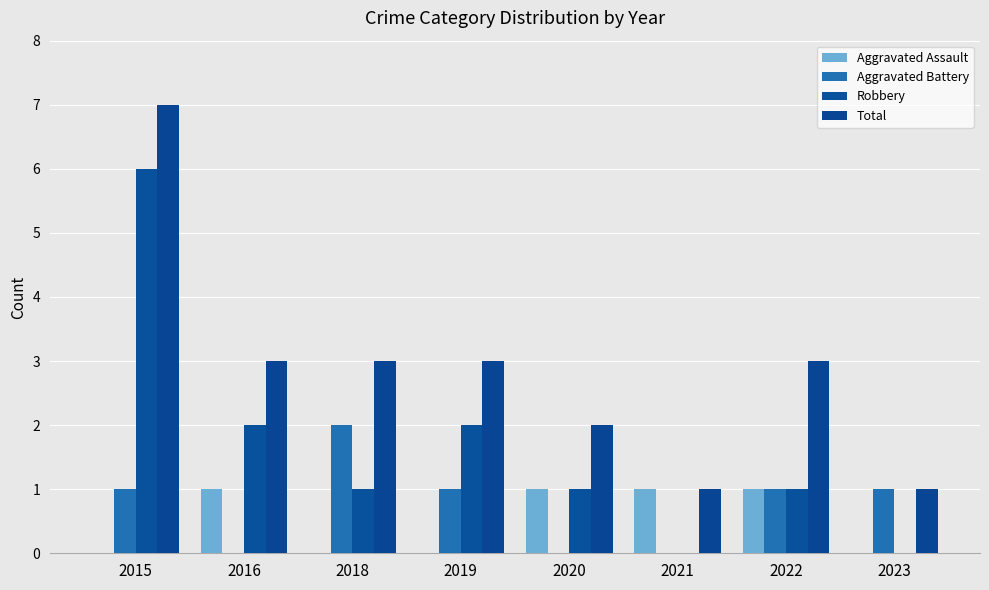

At 2023, list the series in order from largest to smallest.

Aggravated Battery, Total, Aggravated Assault, Robbery